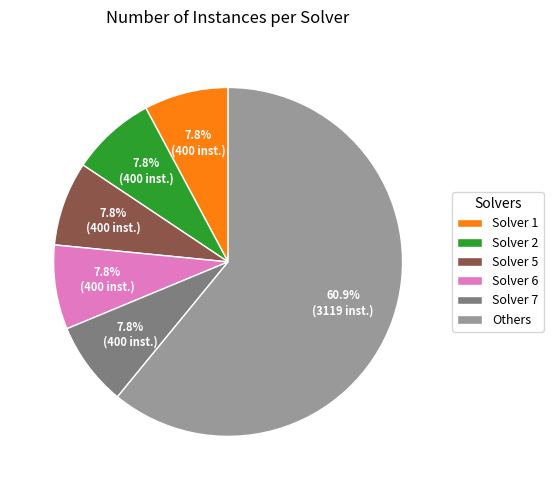

Does Solver 5 account for over 50% of the chart?

No